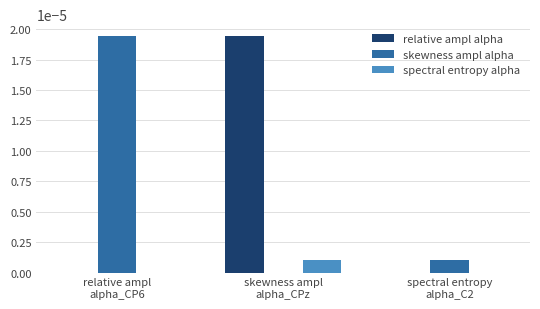

How many series are shown in this chart?

3